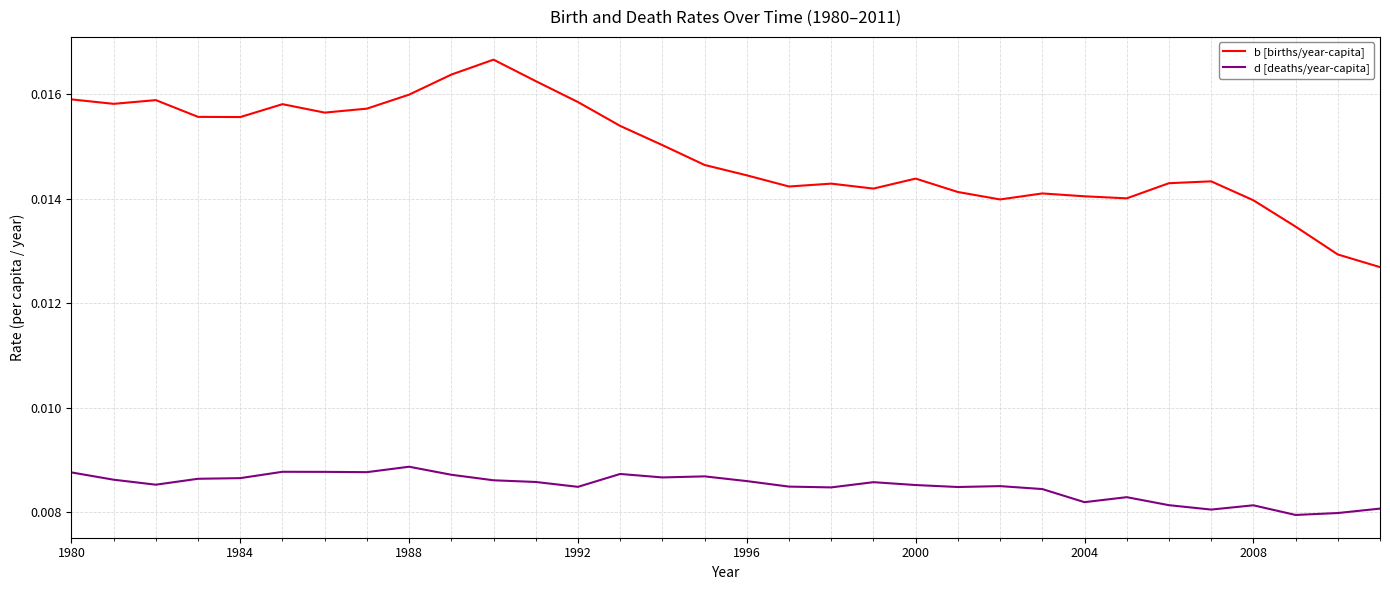

Which series has the largest total across all categories?

b [births/year-capita]